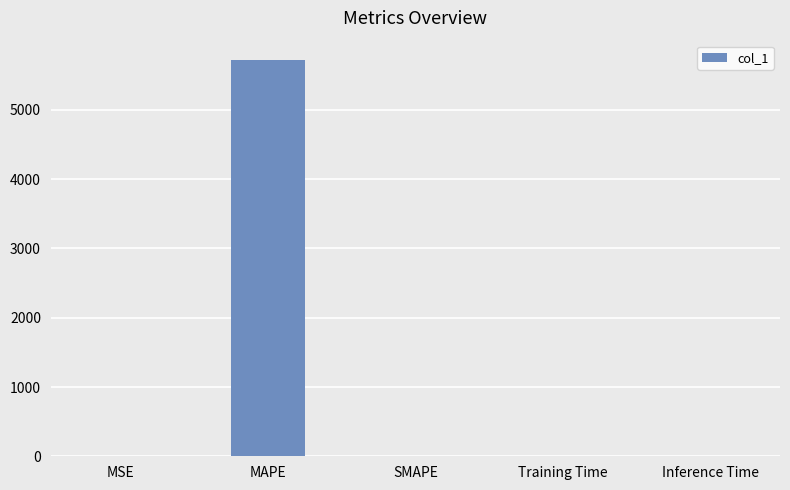

Which has a higher value, Training Time or MAPE?

MAPE